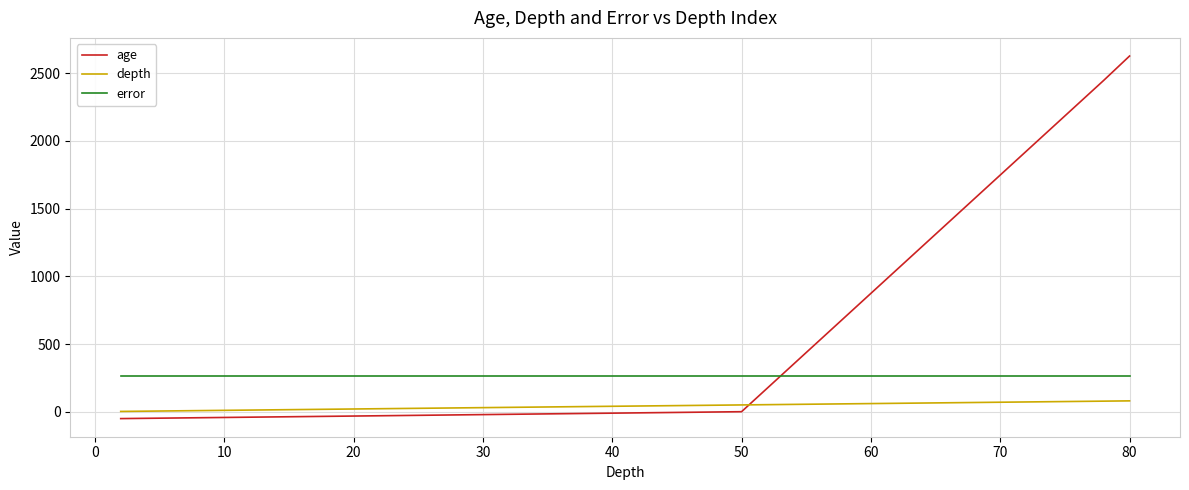

Rank the series by their maximum value, from lowest to highest.

depth, error, age